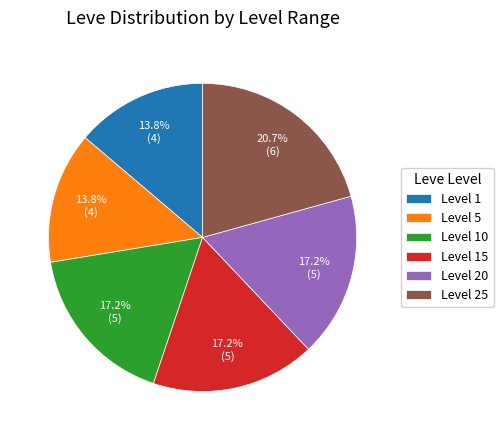

Does any single category account for the majority?

No